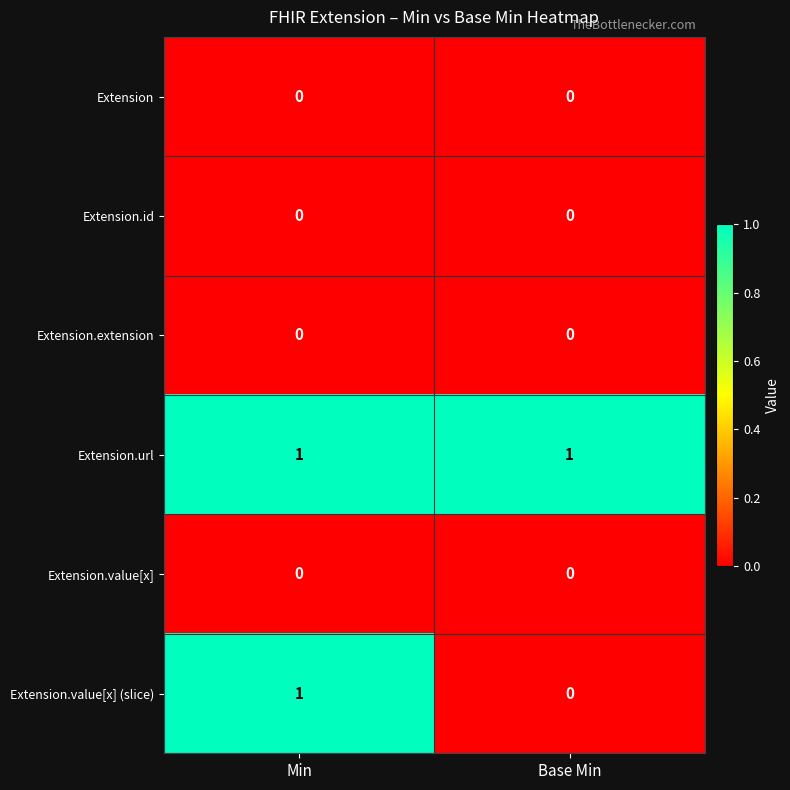

Which series has the largest range (max minus min)?

Extension.value[x] (slice)